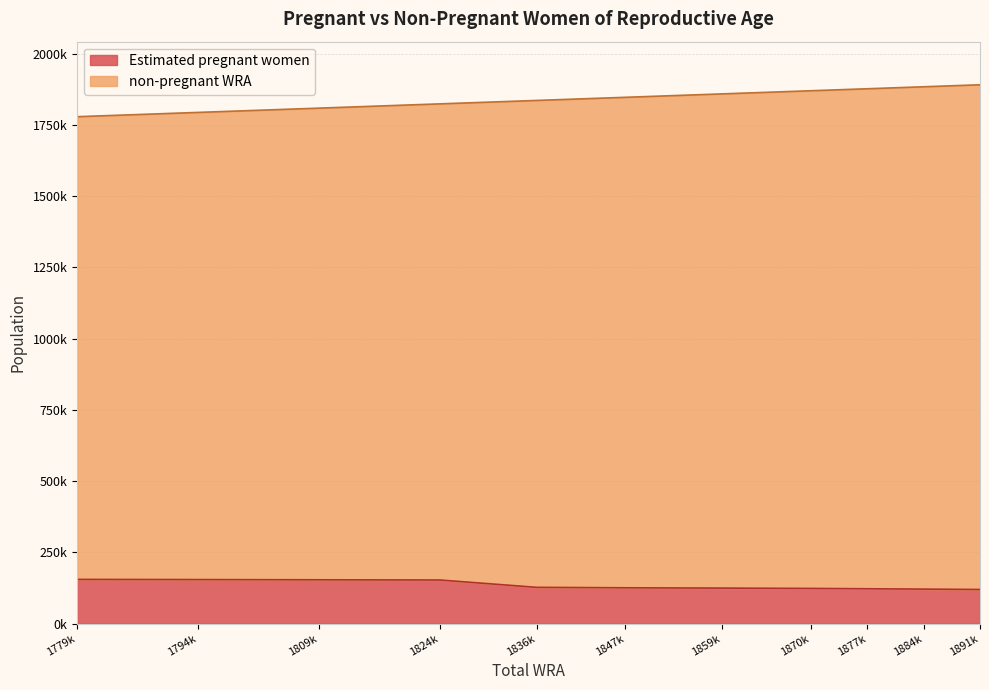

List the series in order of their peak value, highest first.

non-pregnant WRA, Estimated pregnant women